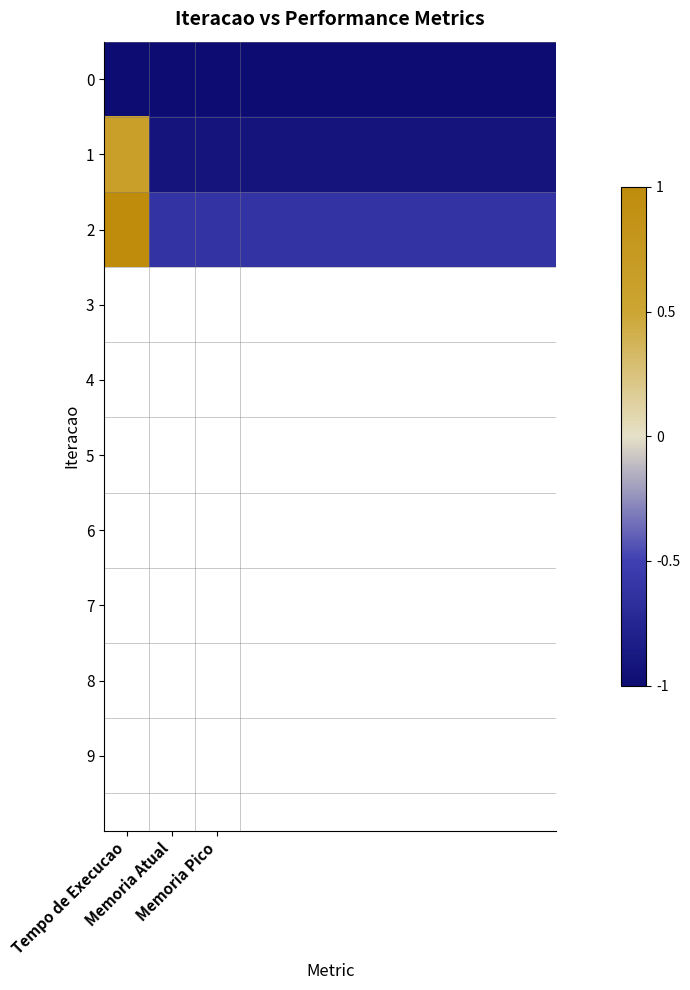

Reading right to left, transcribe all the data shown in this chart.

0: -1.0	-1.0	-1.0	-1.0	-1.0	-1.0	-1.0	-1.0	-1.0	-1.0
1: -0.9	-0.9	-0.9	-0.9	-0.9	-0.9	-0.9	-0.9	-0.9	0.6
2: -0.6	-0.6	-0.6	-0.6	-0.6	-0.6	-0.6	-0.6	-0.6	1.0